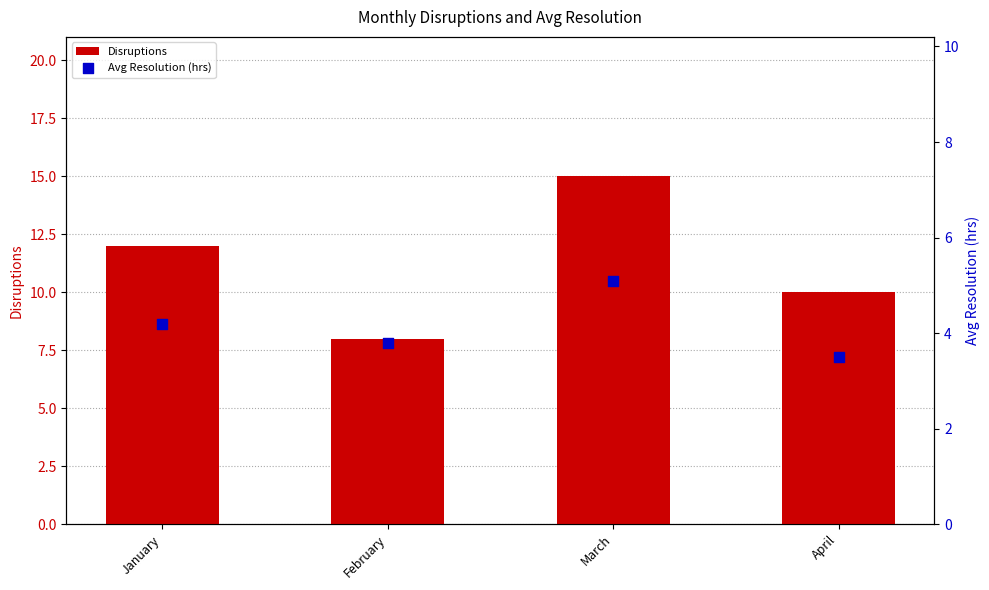

Which series contains the highest Y value?

Disruptions